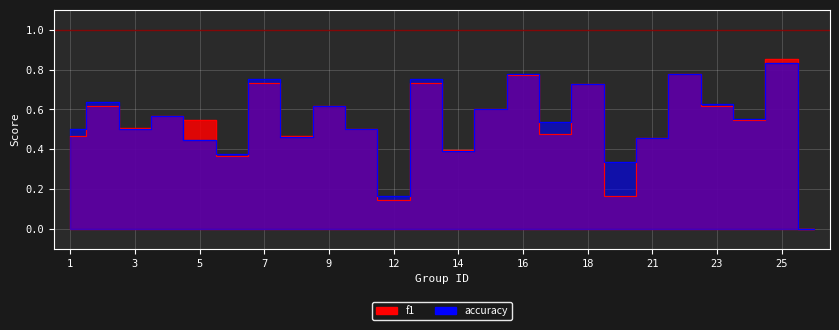

At which category does f1 reach its first local valley?

3